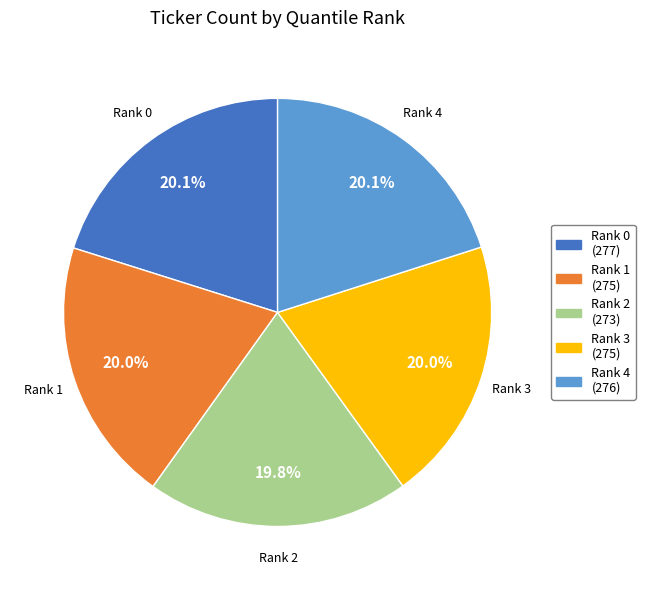

True or false: Rank 1 accounts for 9% of the total.

False